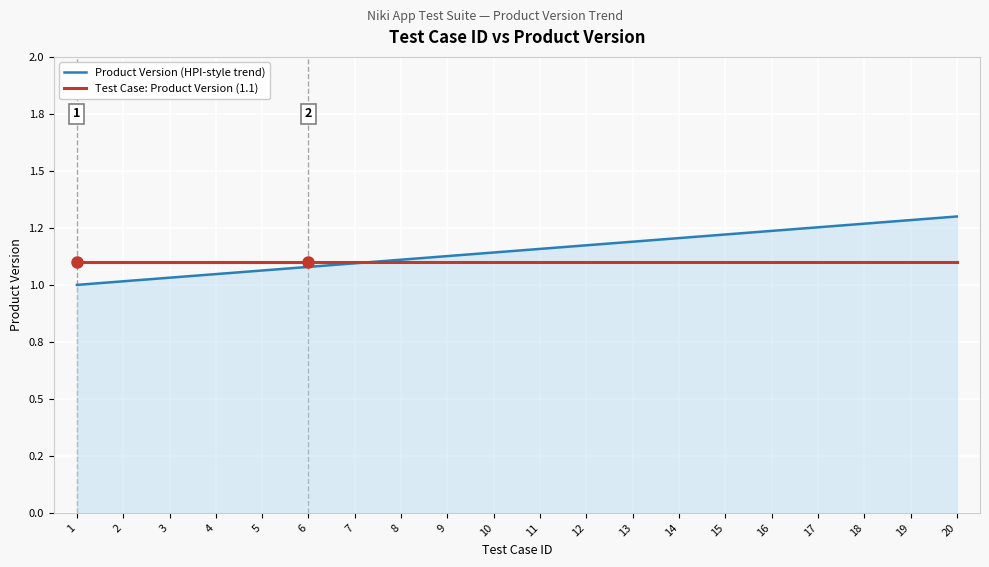

Does the chart display data point markers on the line(s)?

No